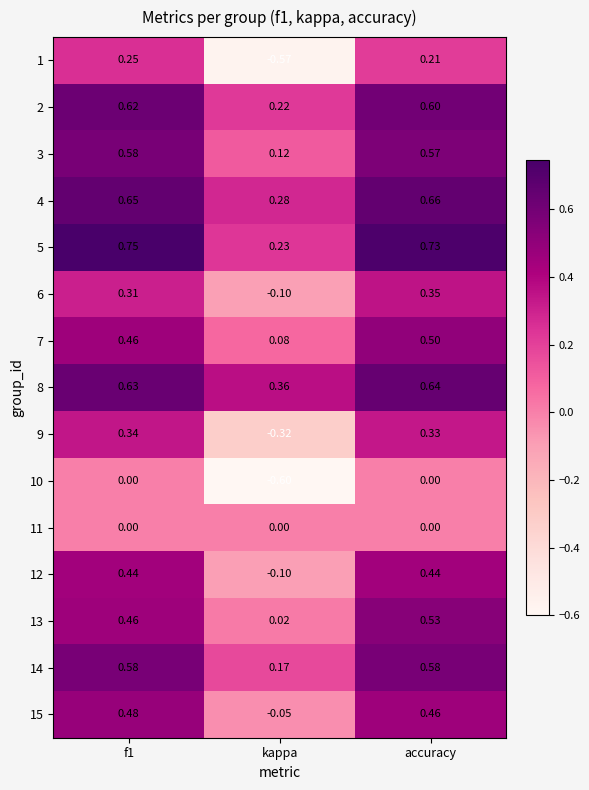

Which series has the widest spread of values?

1